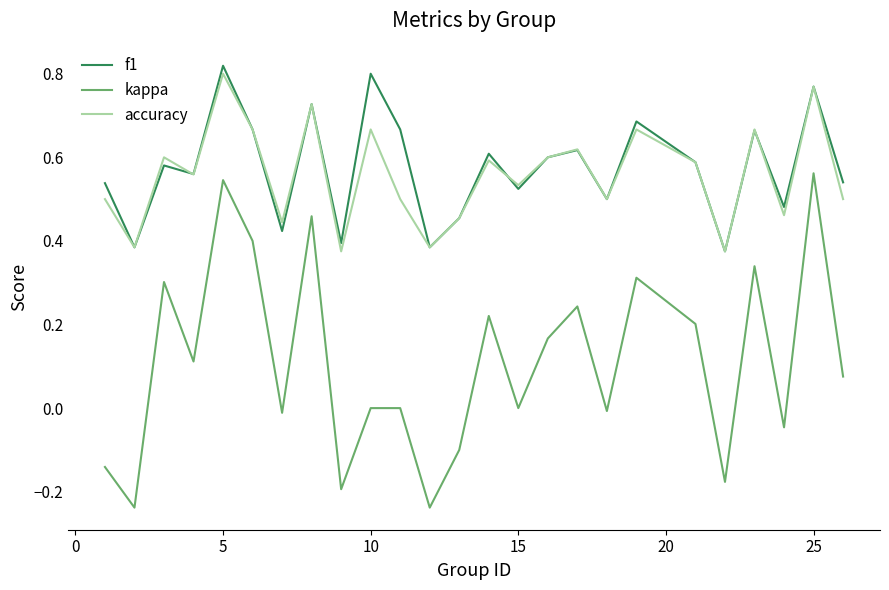

Which series has the widest spread of values?

kappa